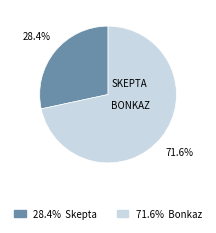

Is there a majority slice in this chart?

Yes